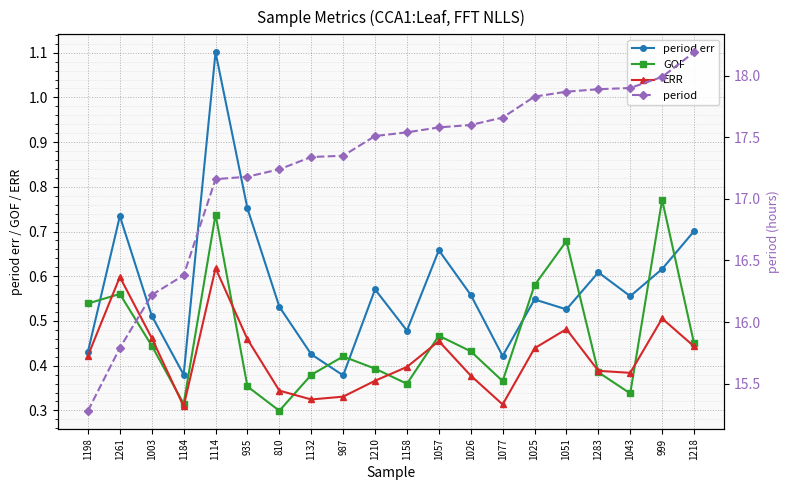

True or false: period and GOF cross at least once.

False